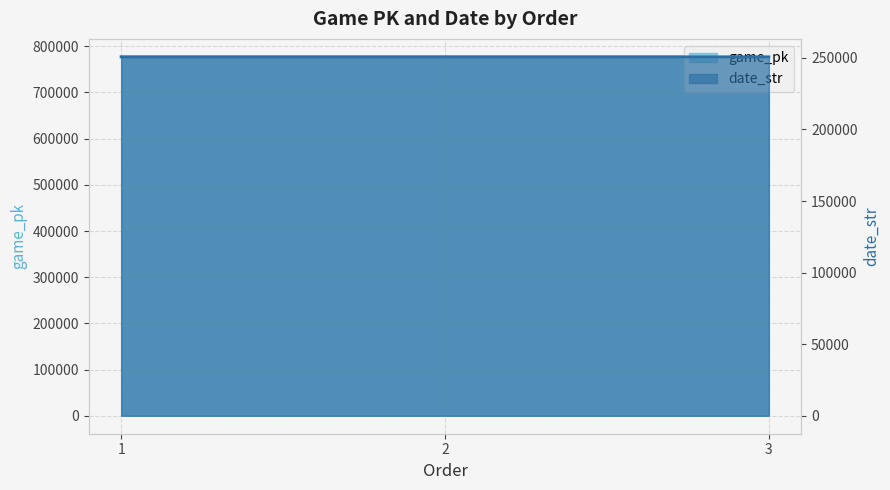

Count the number of data series in this chart.

2